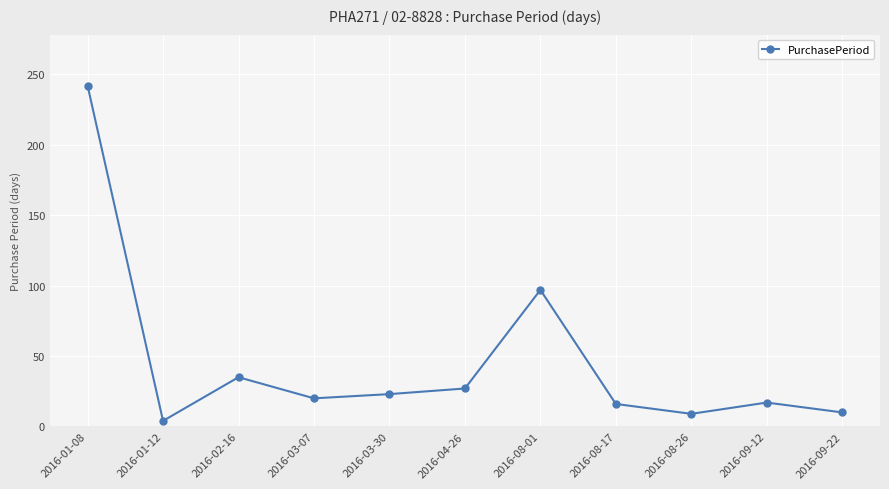

Between 2016-02-16 and 2016-03-07, which is larger?

2016-02-16